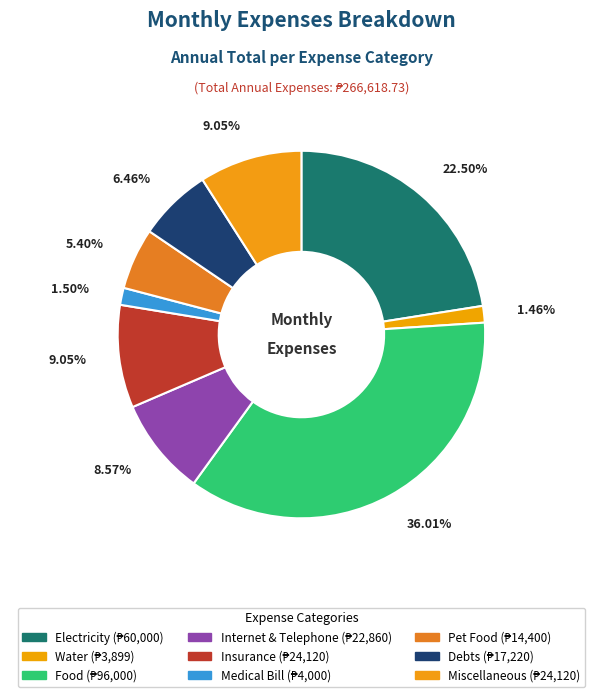

What is the largest slice in the pie chart?

Food